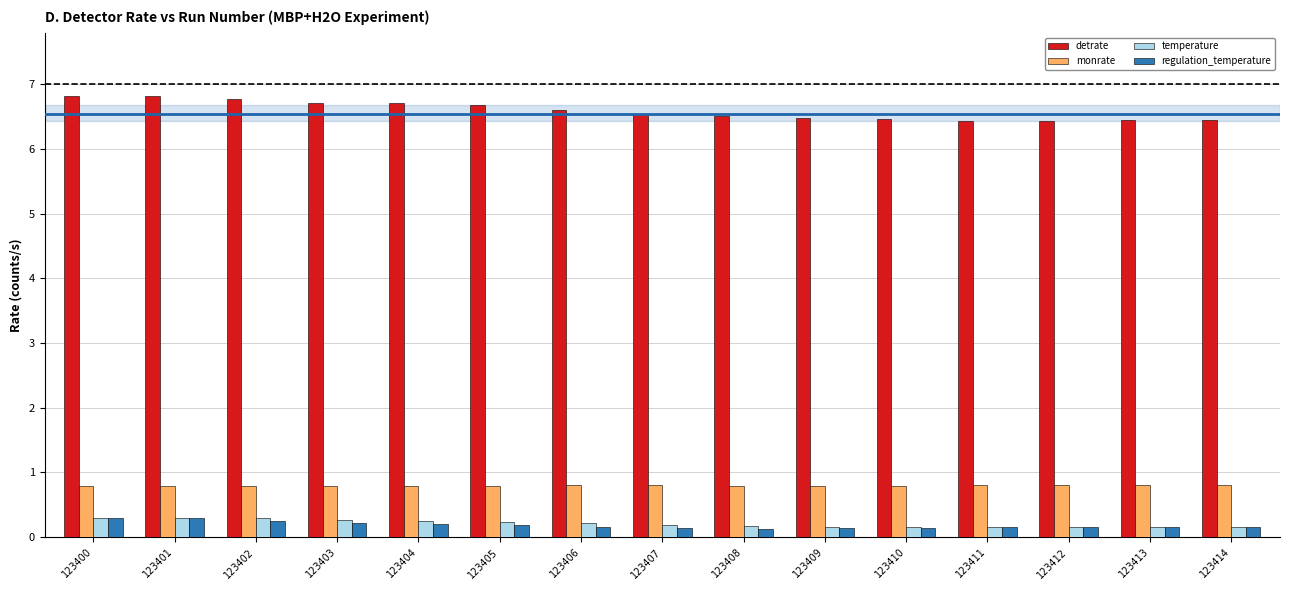

Which series has the largest total across all categories?

detrate